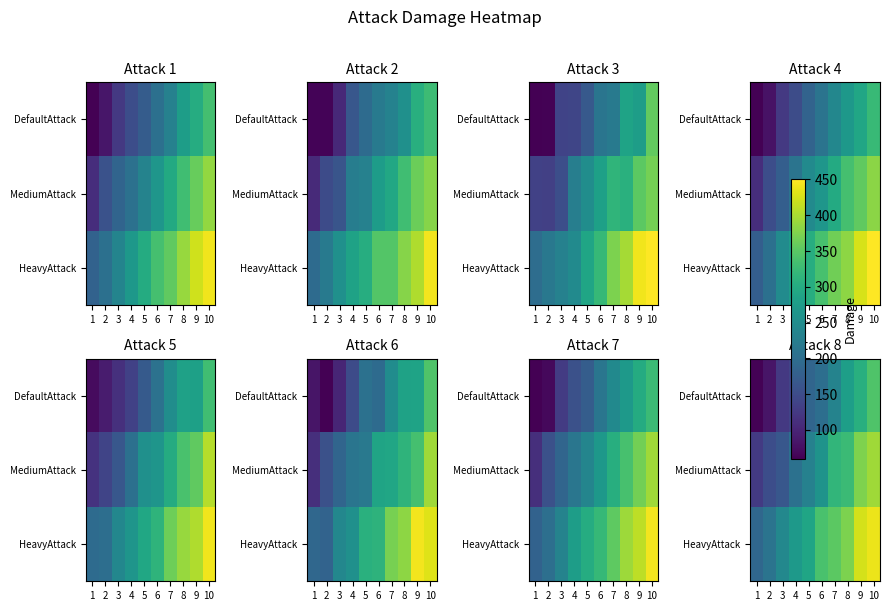

Is the value of DefaultAttack at 2 greater than the value of HeavyAttack at 8?

No